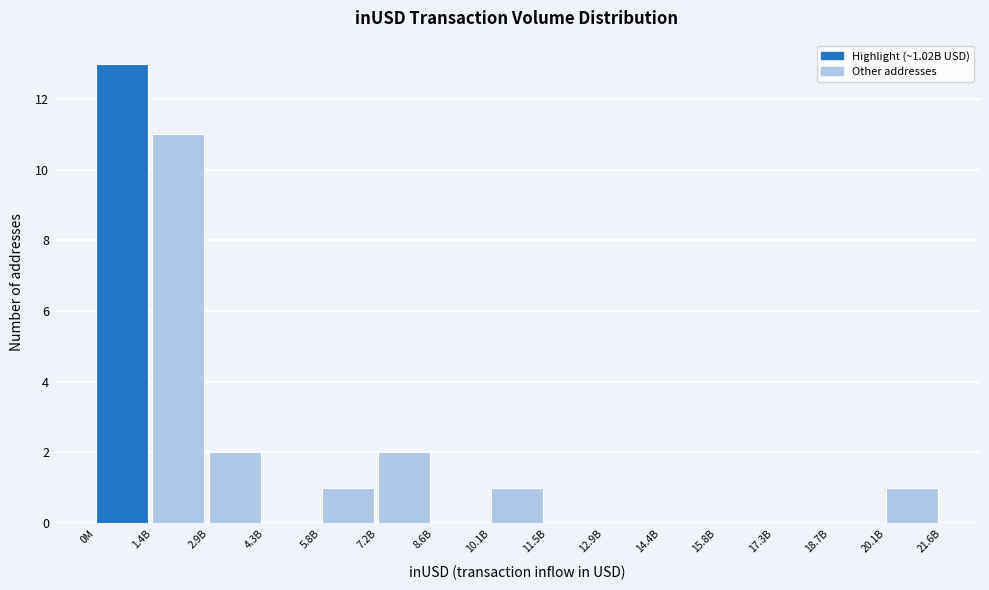

Reading left to right, transcribe all the data shown in this chart.

0M=13	1.4B=11	2.9B=2	4.3B=0	5.8B=1	7.2B=2	8.6B=0	10.1B=1	11.5B=0	12.9B=0	14.4B=0	15.8B=0	17.3B=0	18.7B=0	20.1B=1